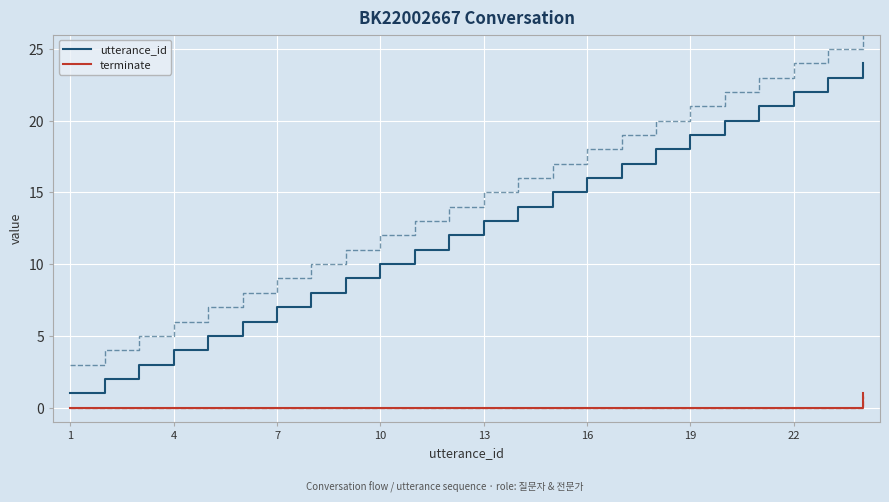

What is the difference between the maximum and minimum values in the utterance_id series?

23